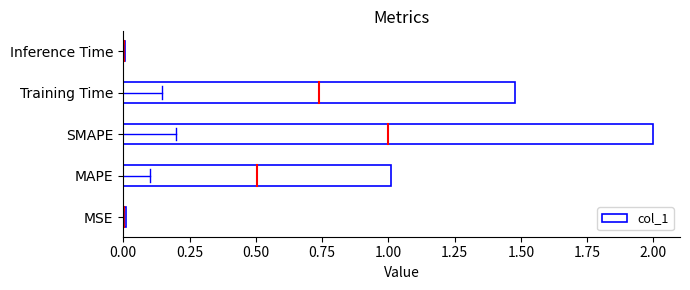

What is the change in value from MAPE to SMAPE?

+1.0